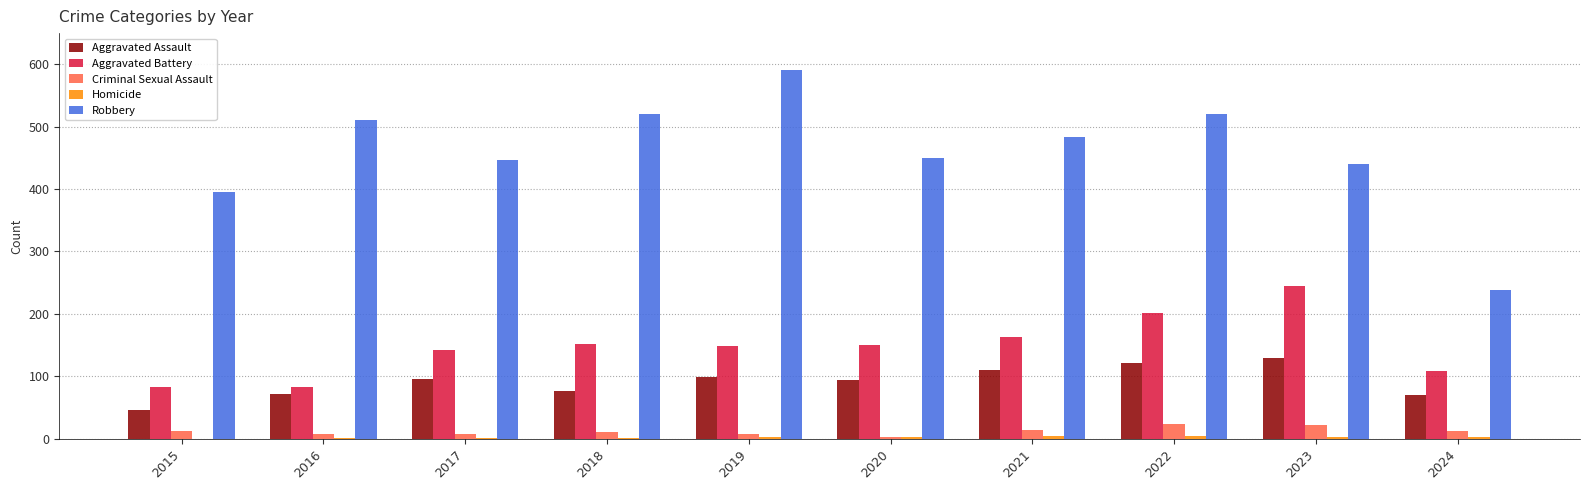

What is the sum of all Aggravated Battery values?

1473